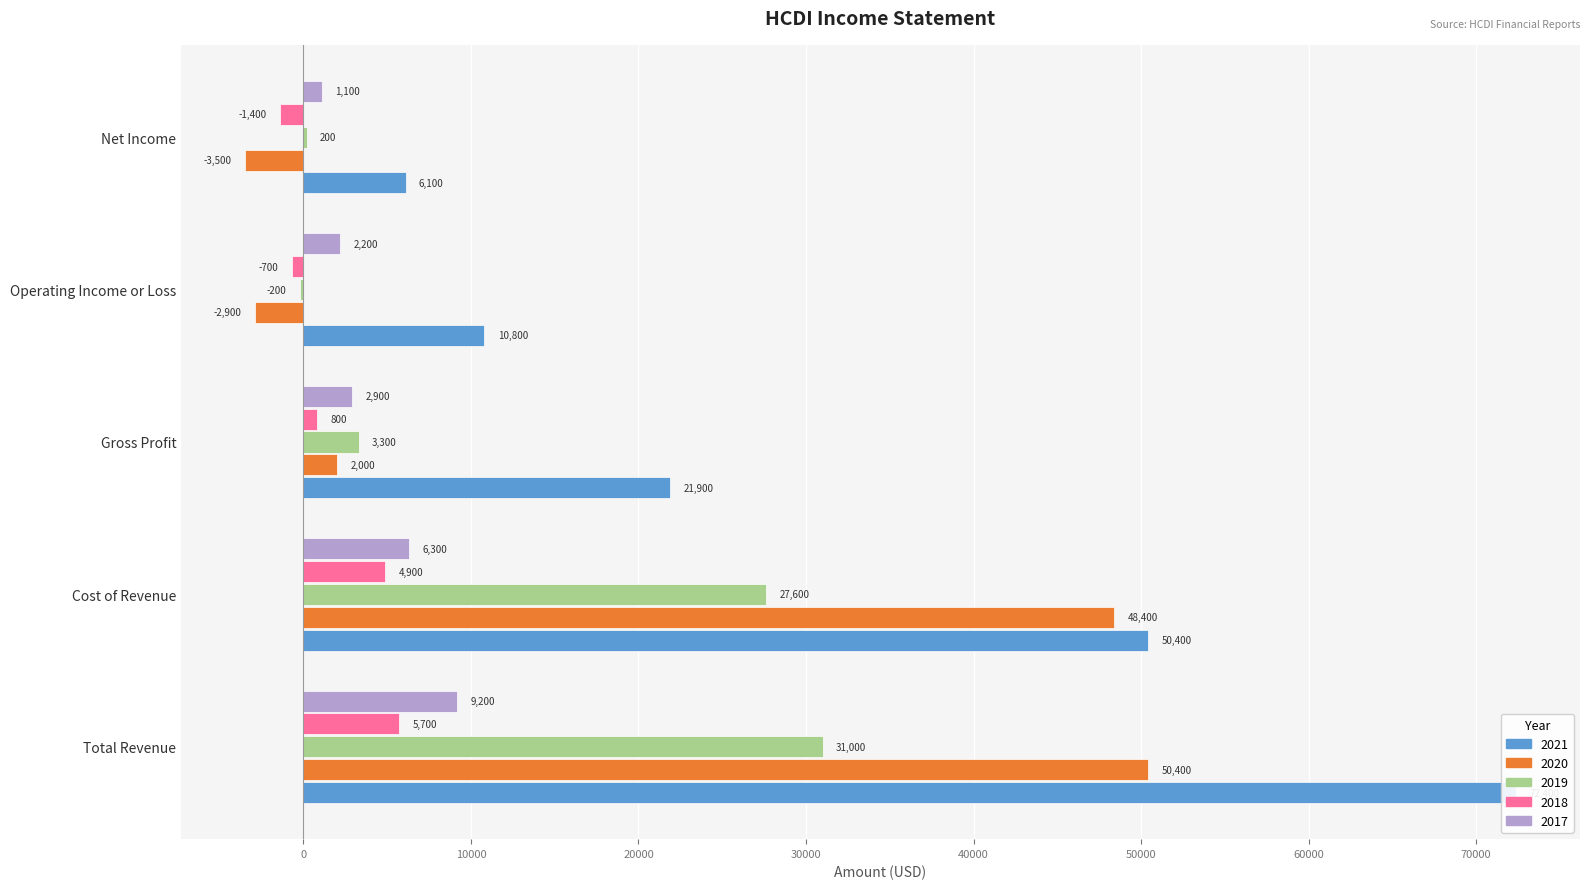

Which has a higher value, Operating Income or Loss or Total Revenue?

Total Revenue